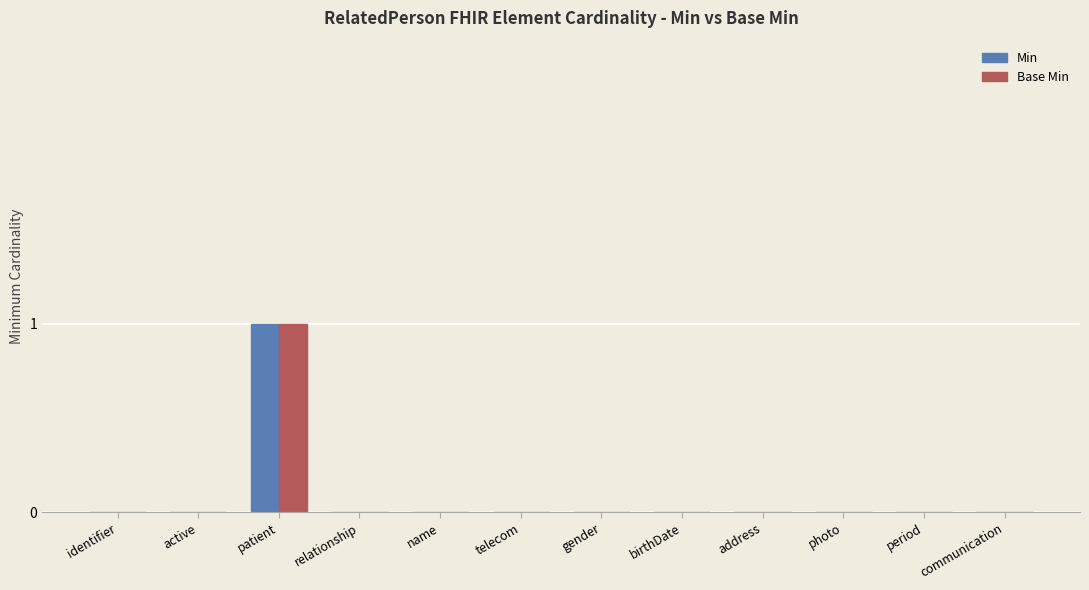

What is the sum of all Min values?

1